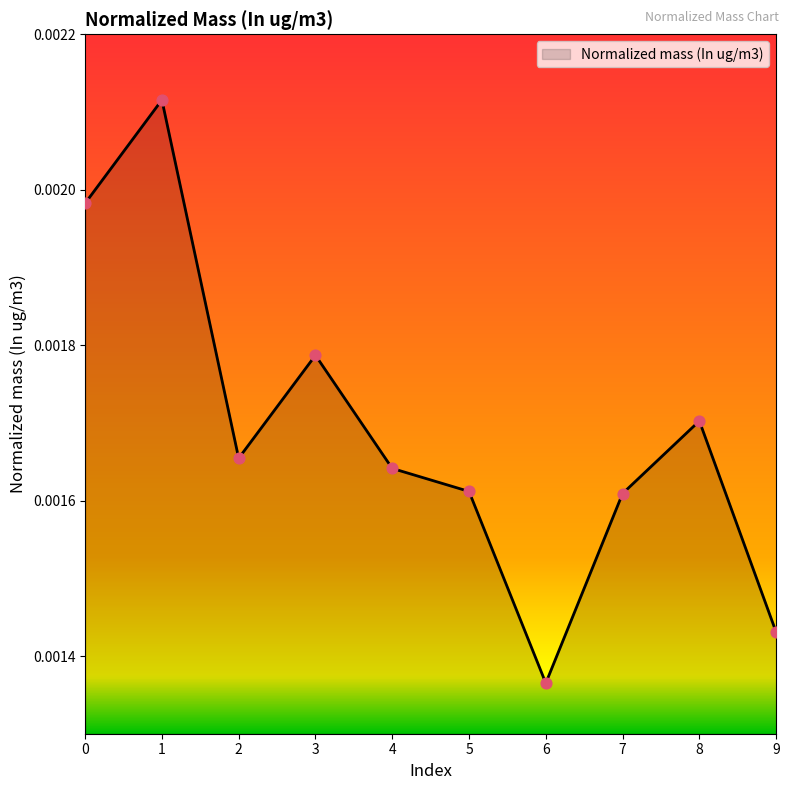

Which has a higher value, 1 or 5?

1